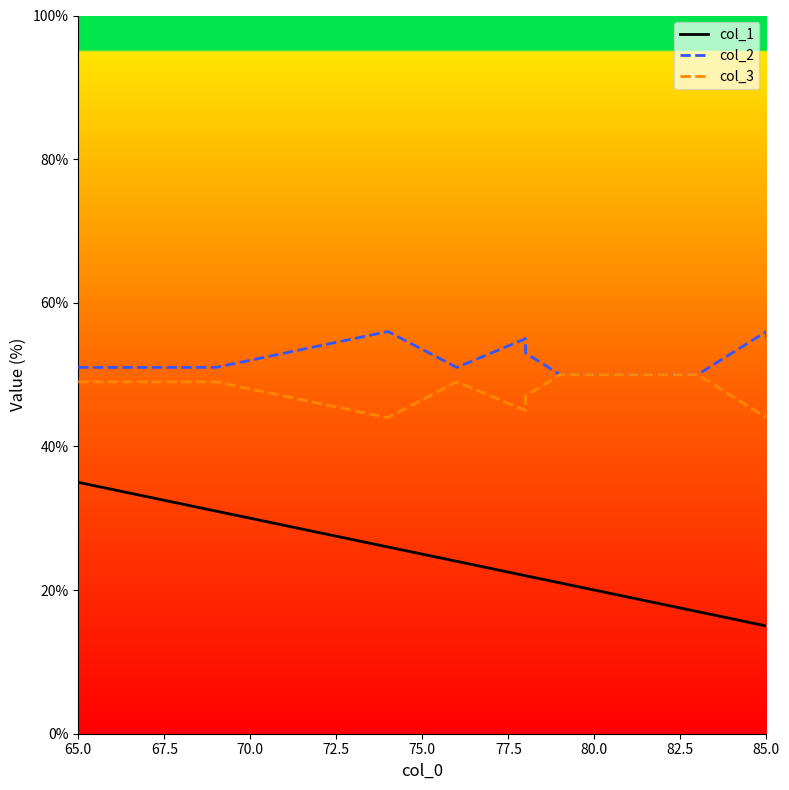

Which series has the widest spread of values?

col_1